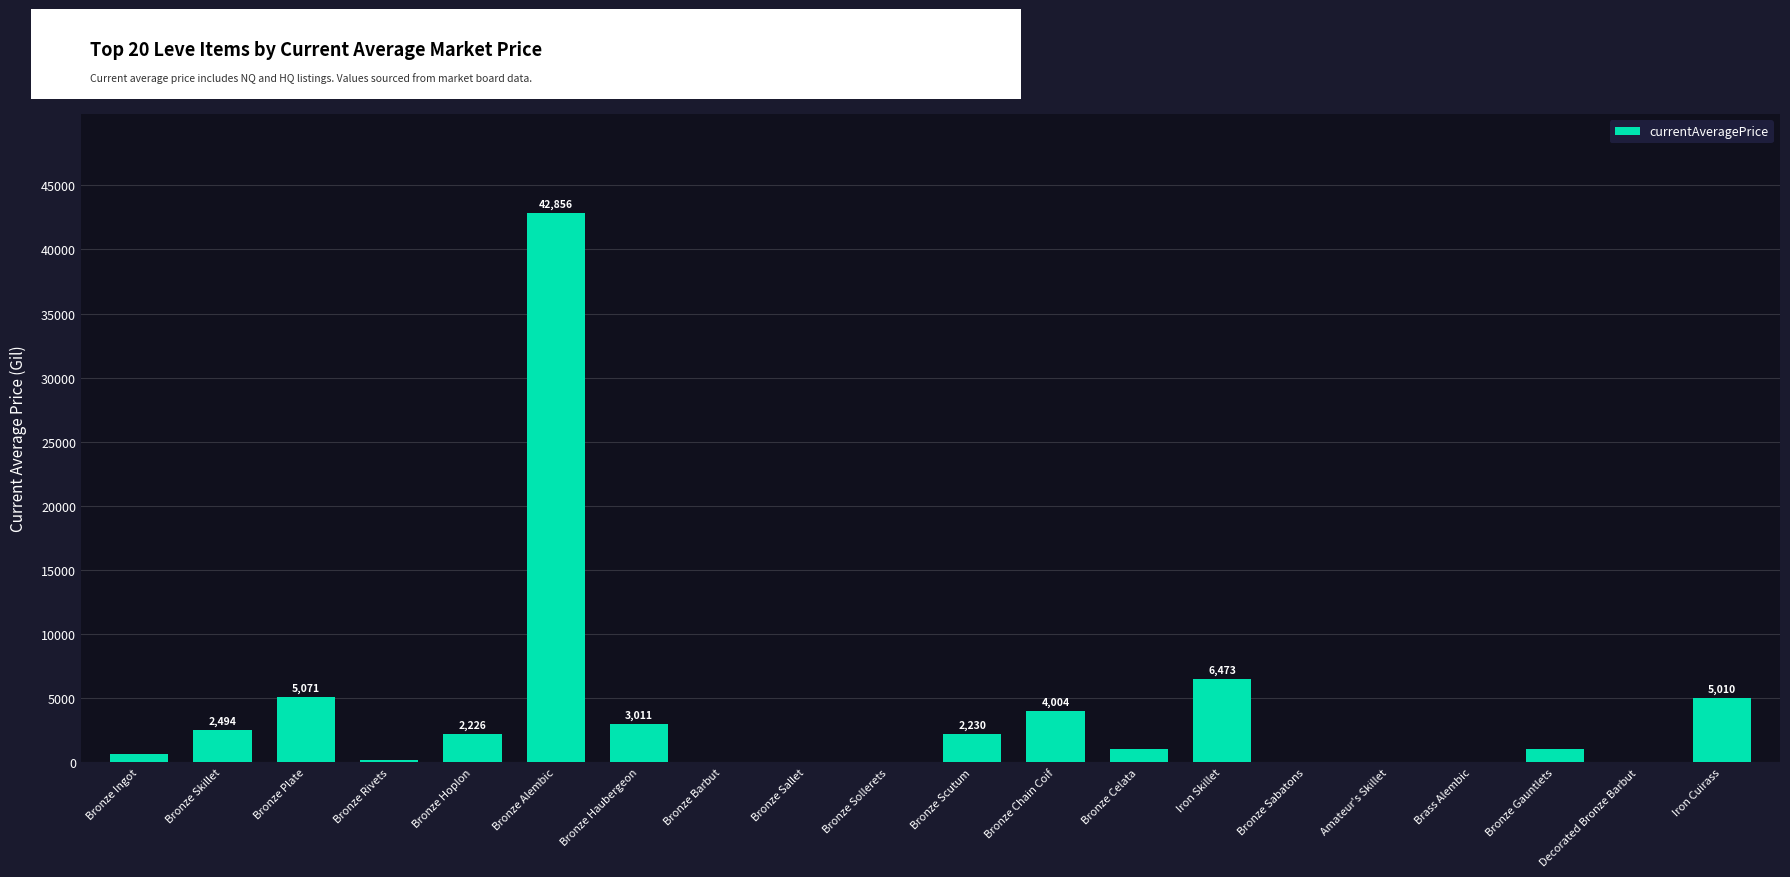

What is the maximum value shown in the chart?

42856.0